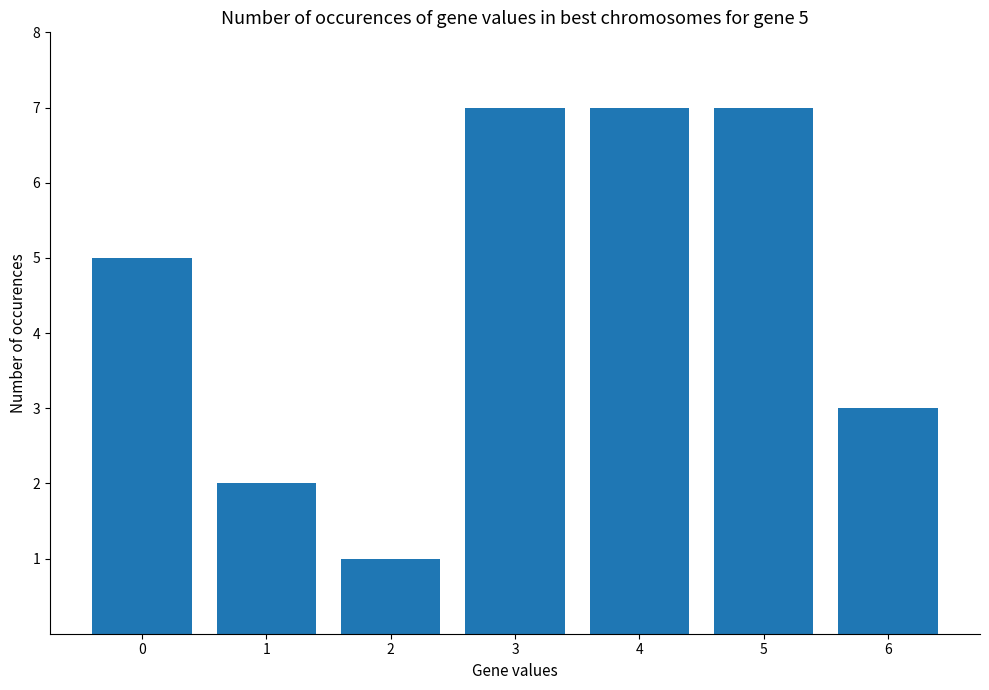

Reading left to right, what are all the values shown in this chart?

5	2	1	7	7	7	3